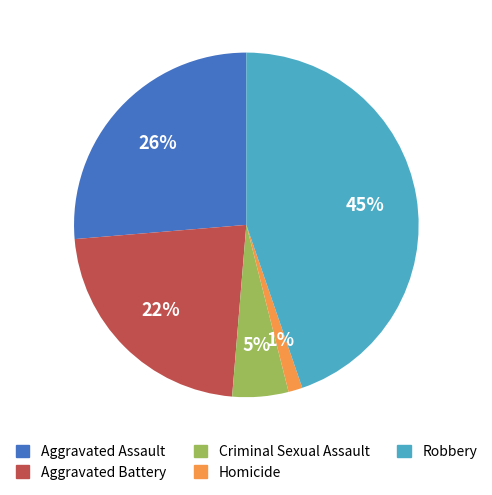

How many slices are in this pie chart?

5